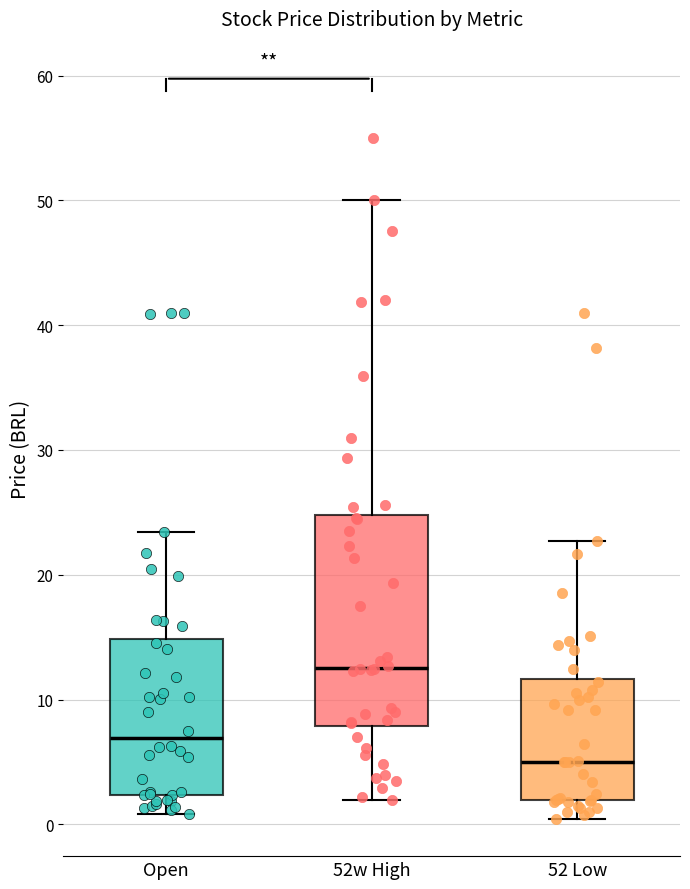

Where is the upper edge of the box for Open on the y-axis? The values are not printed on the chart, so give them approximately, as read against the axis.

15